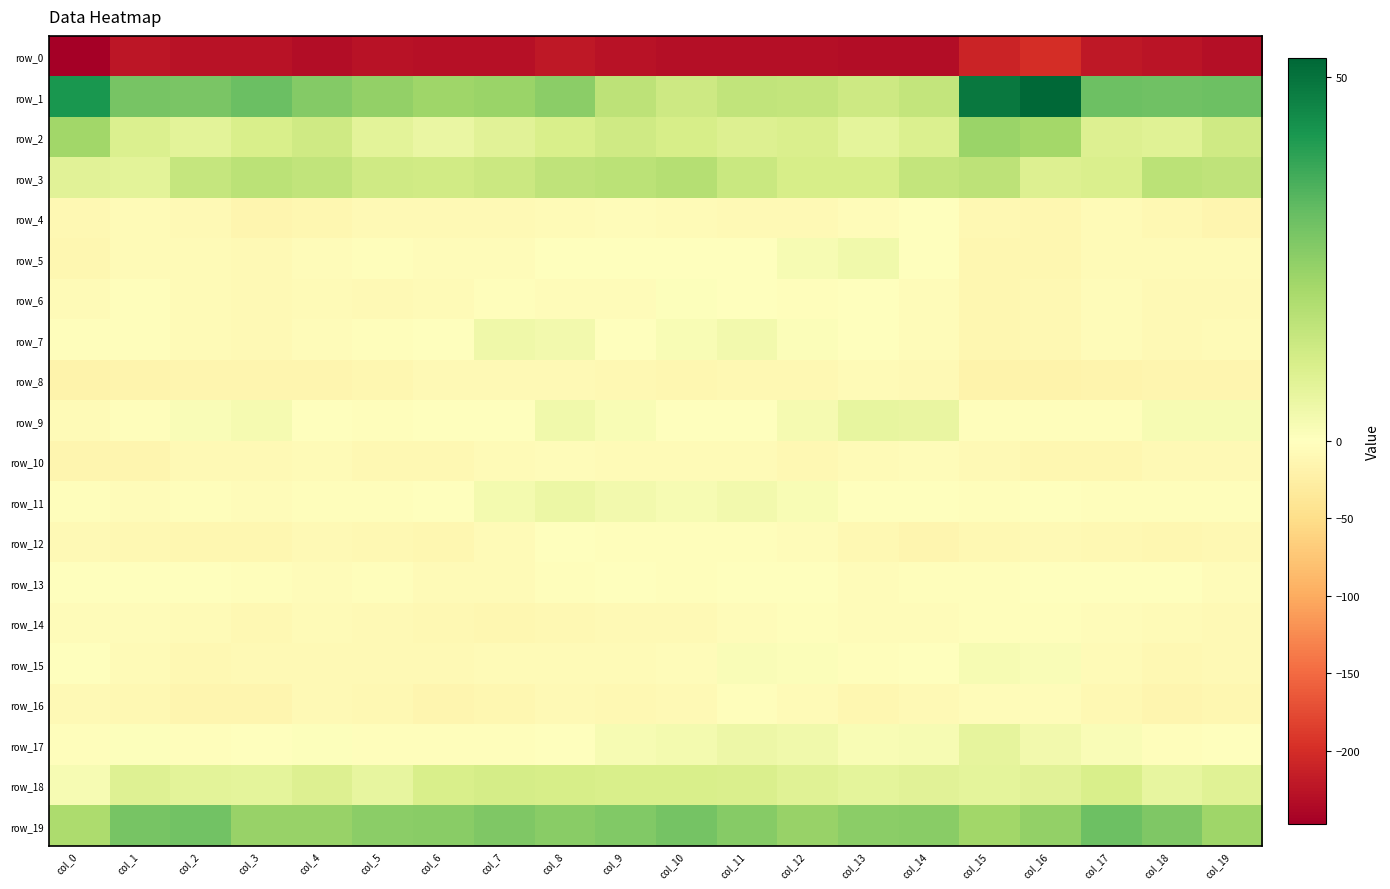

What is the difference between the highest and lowest values at col_14?

259.2